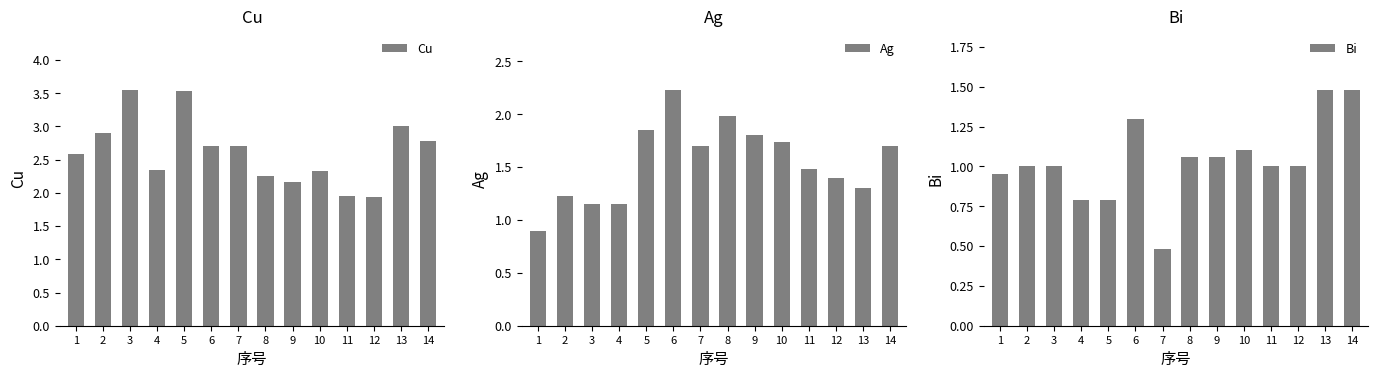

What is the difference between the highest and lowest values at 13?

1.7